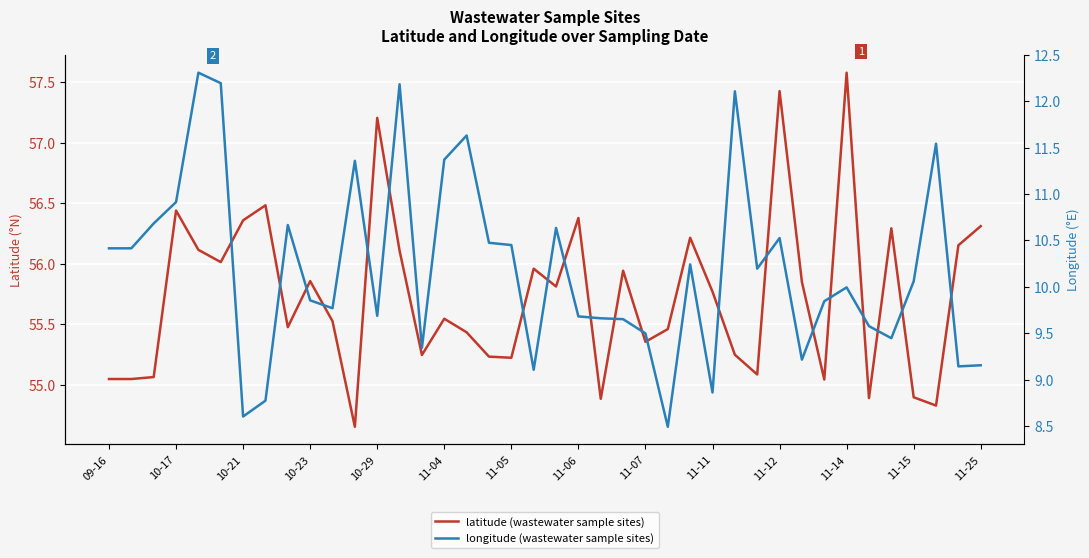

What is the minimum value shown in the chart?

8.5